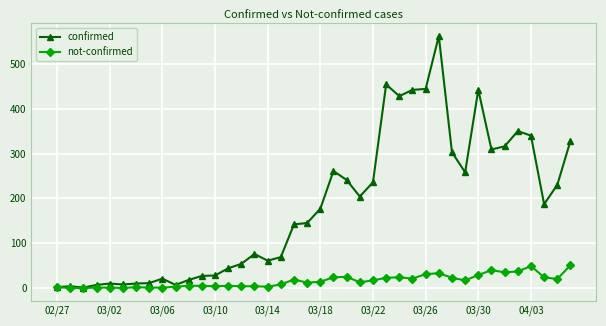

Does the chart display data point markers on the line(s)?

Yes